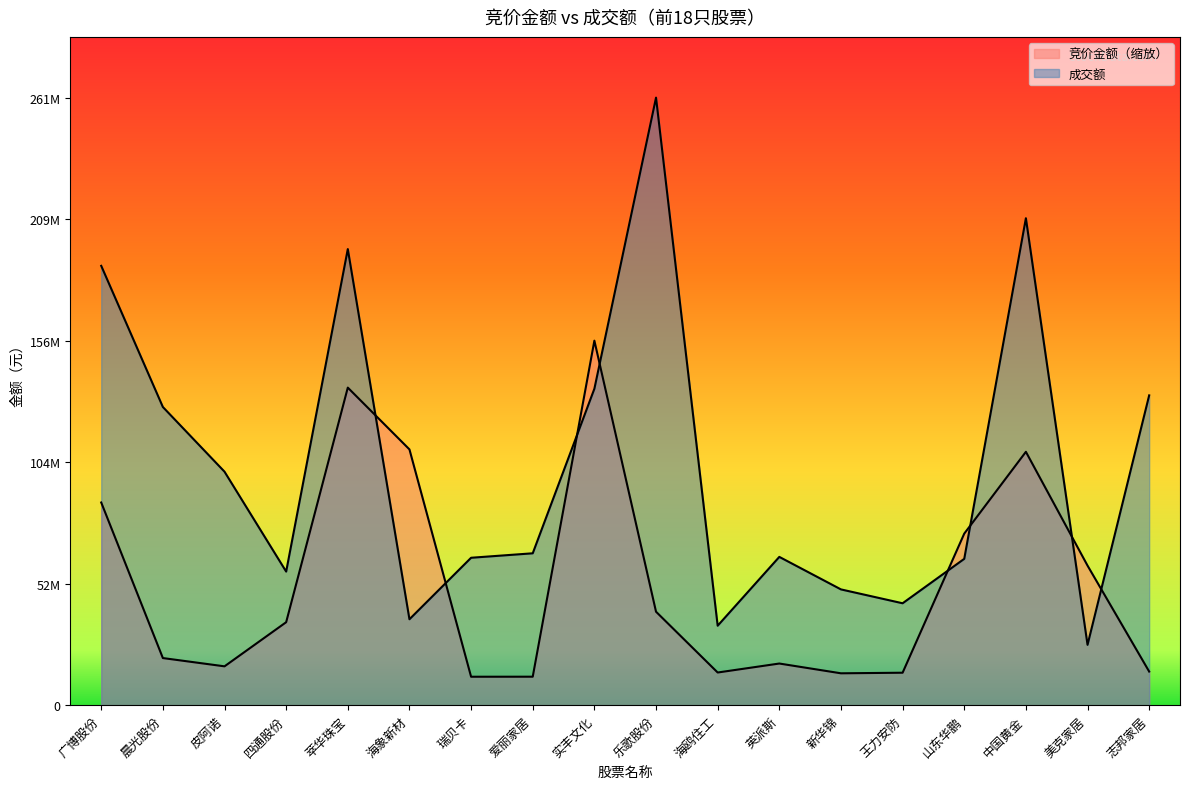

What is the sum of the 成交额 values at 海鸥住工 and 皮阿诺?

134666408.0